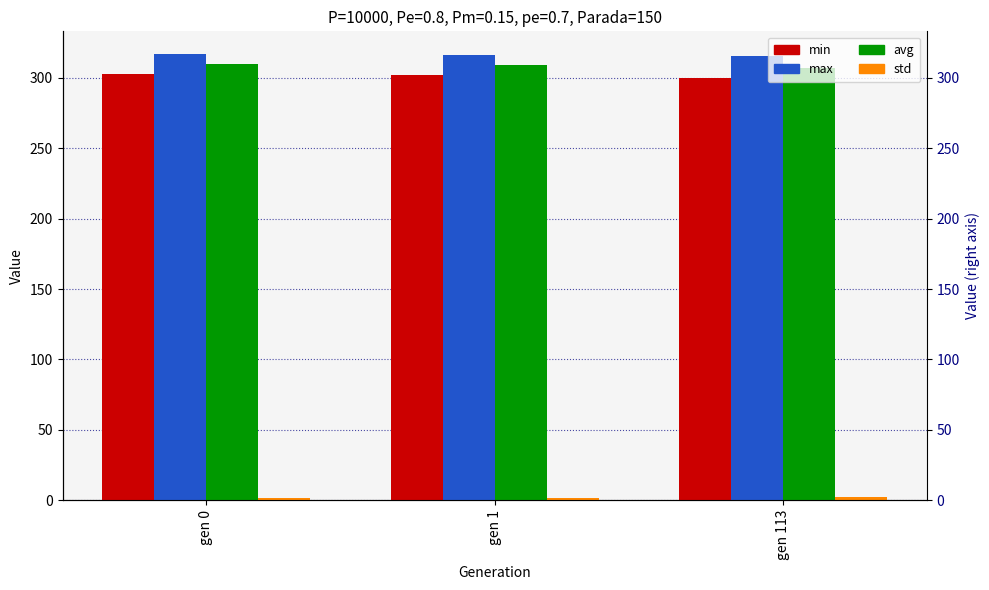

Which series has the largest range (max minus min)?

min